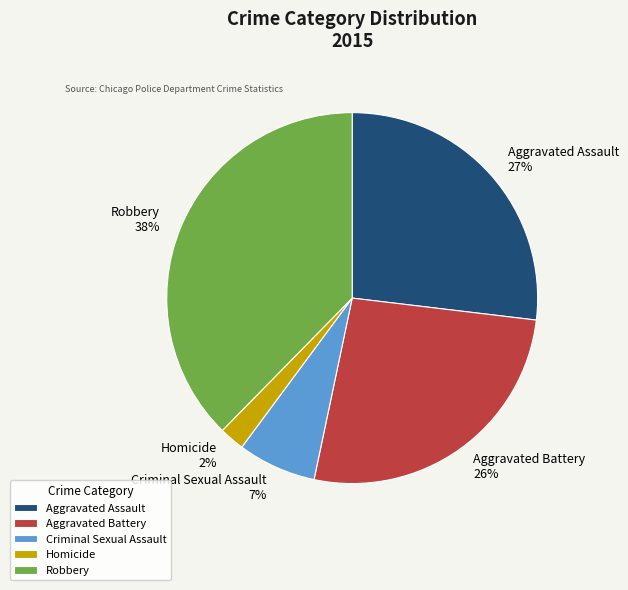

Is there any slice that represents more than half of the pie?

No